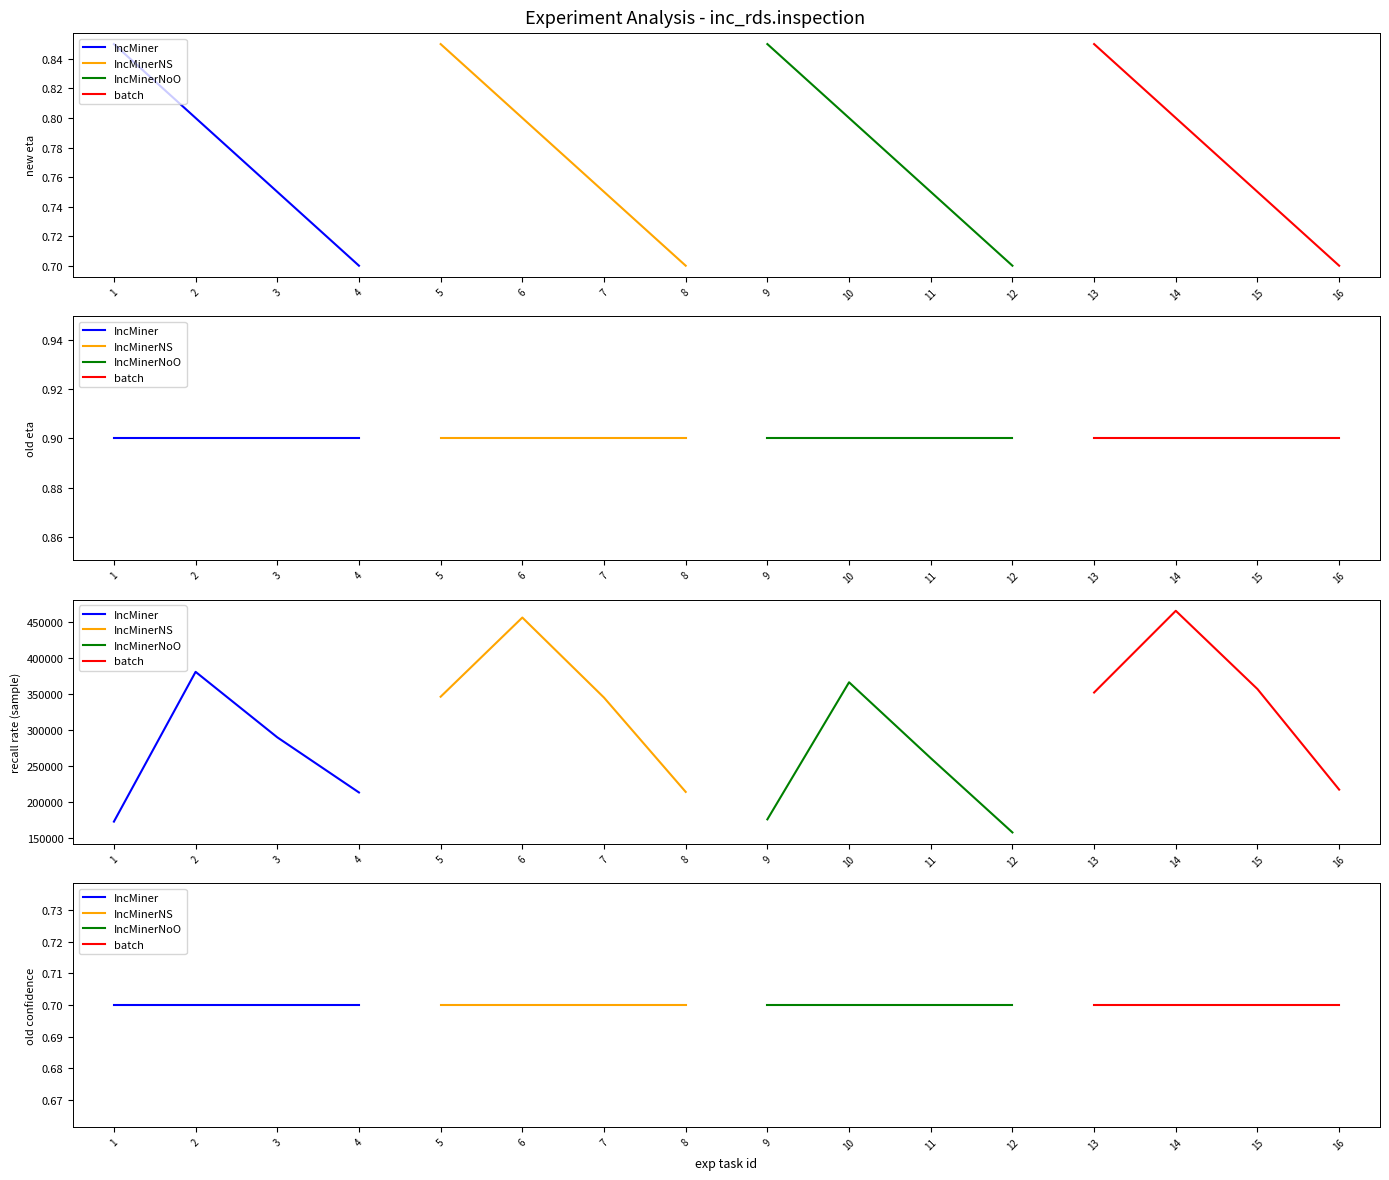

How many lines are shown in the chart?

4